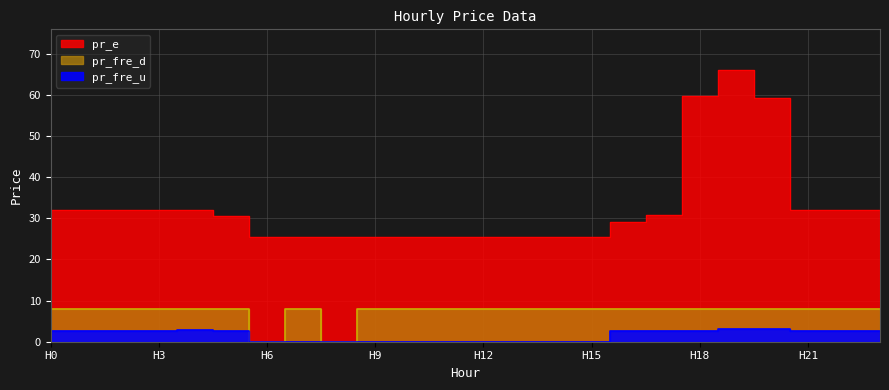

How many intersections are there between pr_fre_u and pr_fre_d?

2